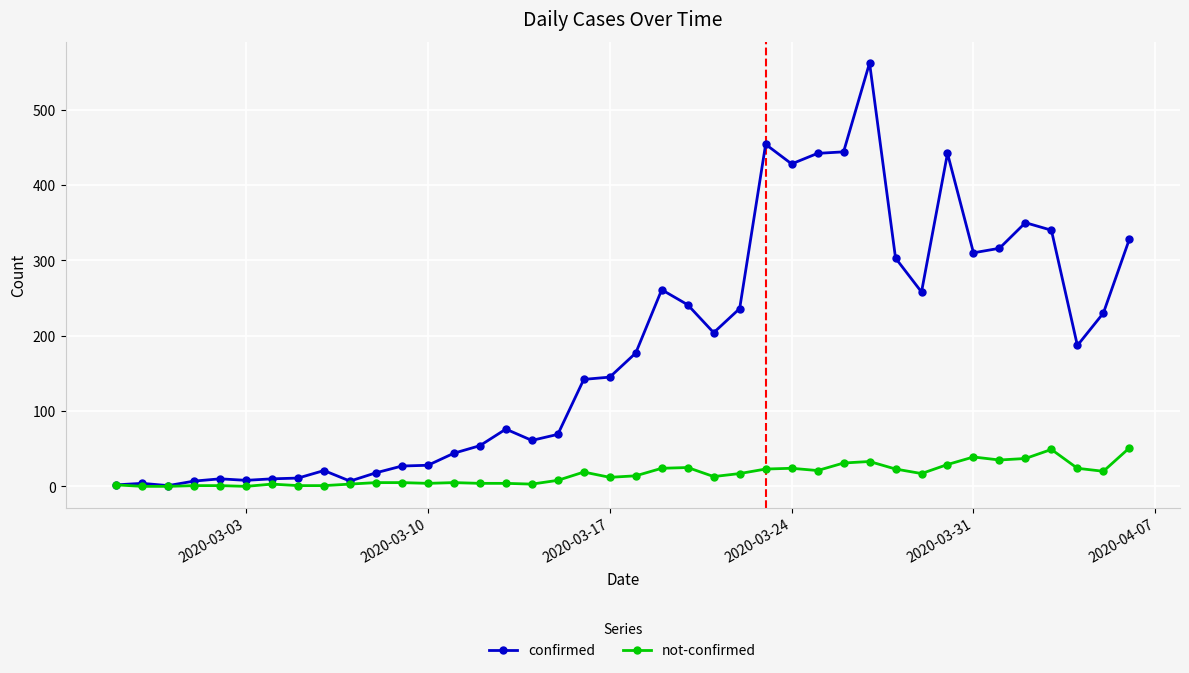

What is the maximum value shown in the chart?

562